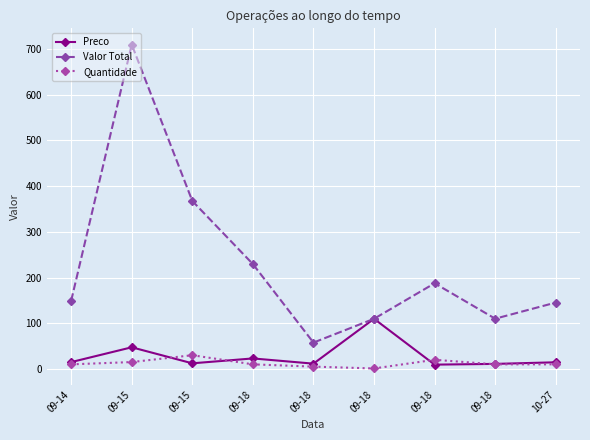

Reading left to right, list all the values displayed in this chart.

Preco: 09-14=14.9	09-15=47.3	09-15=12.2	09-18=22.9	09-18=11.5	09-18=109.7	09-18=9.4	09-18=11.0	10-27=14.5
Valor Total: 09-14=149.0	09-15=709.8	09-15=367.5	09-18=229.4	09-18=57.6	09-18=109.7	09-18=187.4	09-18=109.9	10-27=145.2
Quantidade: 09-14=10.0	09-15=15.0	09-15=30.0	09-18=10.0	09-18=5.0	09-18=1.0	09-18=20.0	09-18=10.0	10-27=10.0